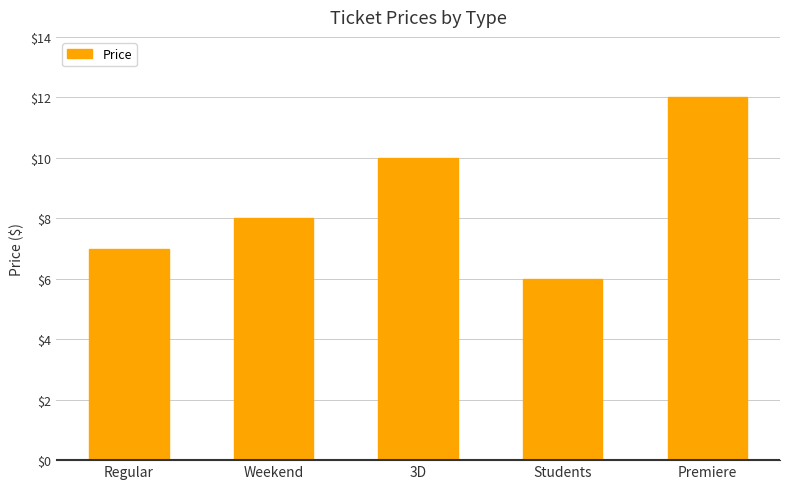

Count the number of data series in this chart.

1